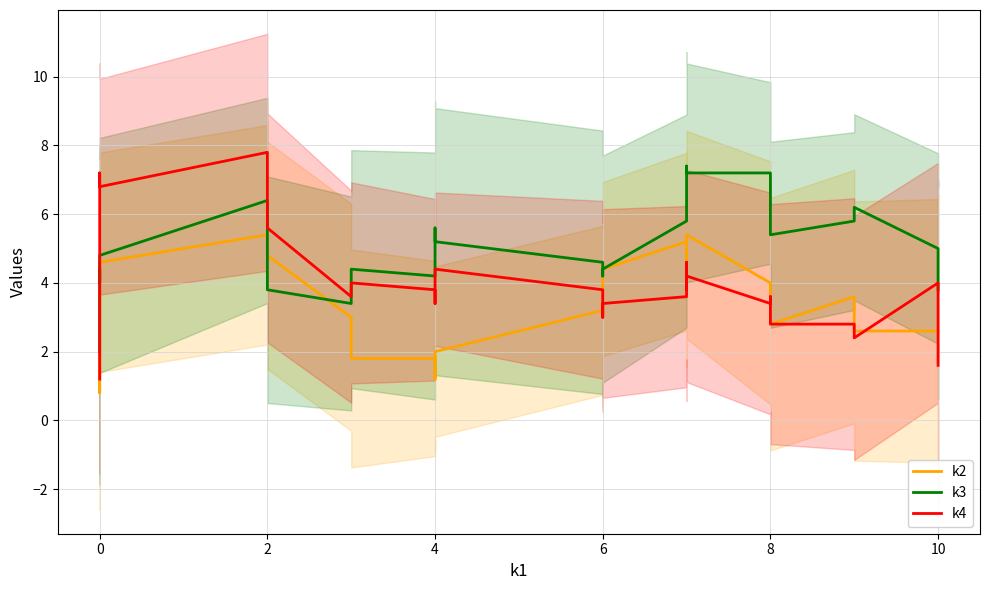

Does the chart display data point markers on the line(s)?

No